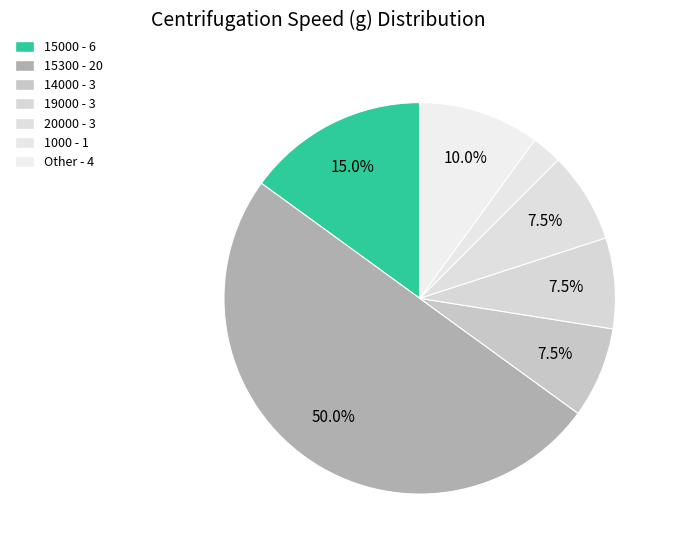

How many segments does this pie chart have?

7